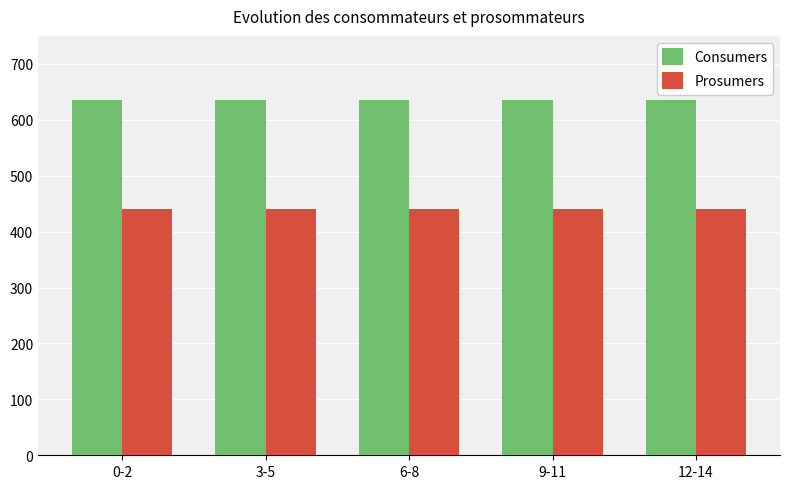

What is the value of the Prosumers bar at the 3rd from the left?

440